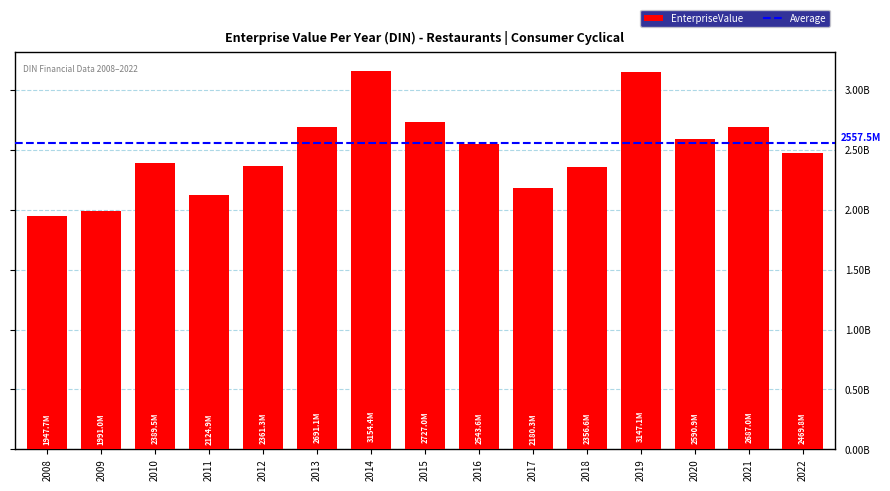

Between 2013 and 2022, which is larger?

2013